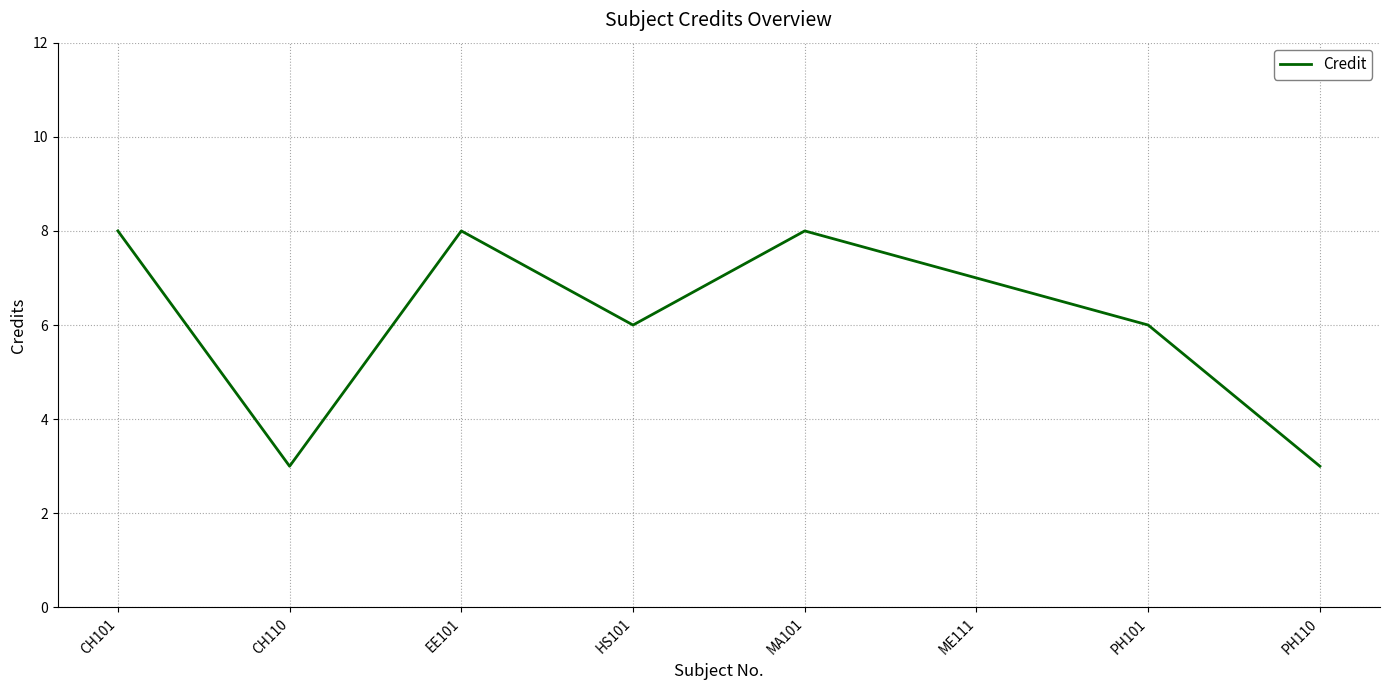

Reading left to right, what are all the values shown in this chart?

CH101=8	CH110=3	EE101=8	HS101=6	MA101=8	ME111=7	PH101=6	PH110=3